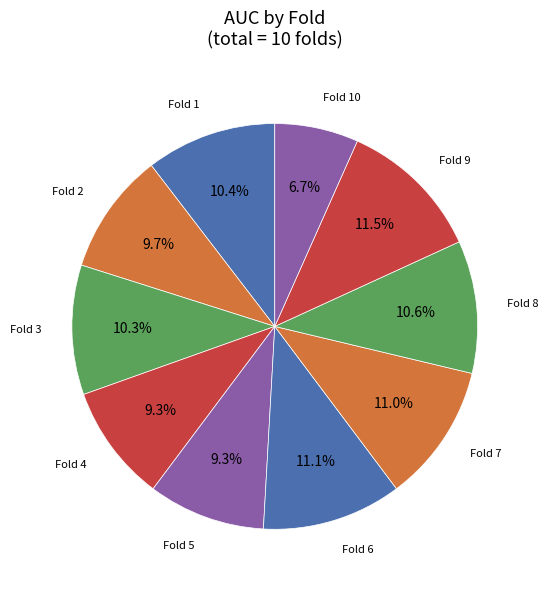

Does any single category account for the majority?

No